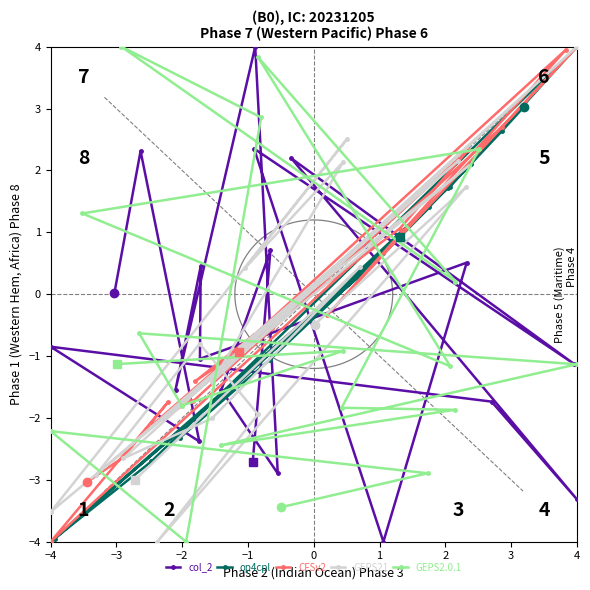

What are all the series names shown in the legend?

col_2, op4cpl, CFSv2, GEPS21, GEPS2.0.1